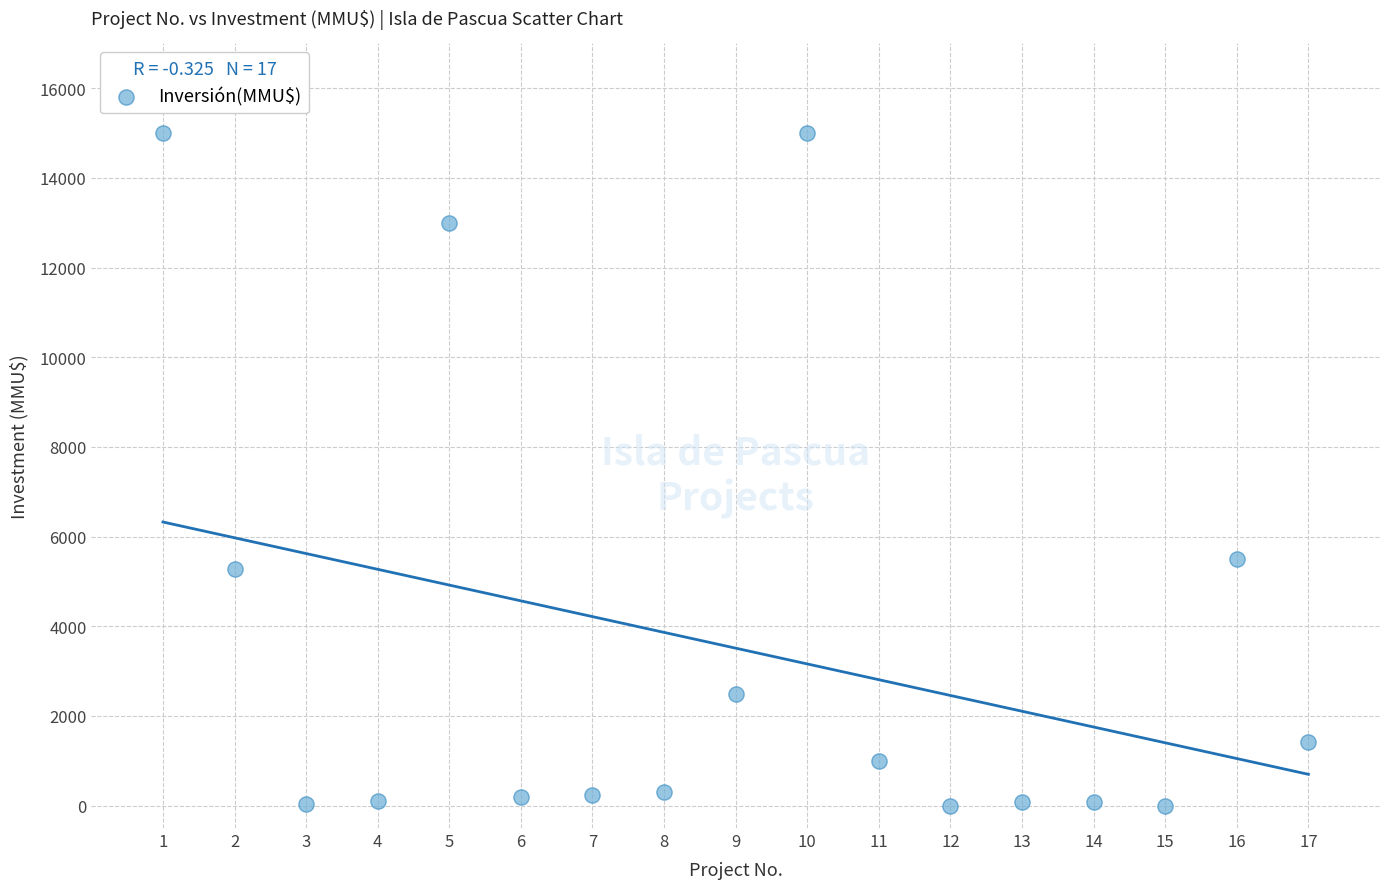

What is the range of X values (max minus min)?

16